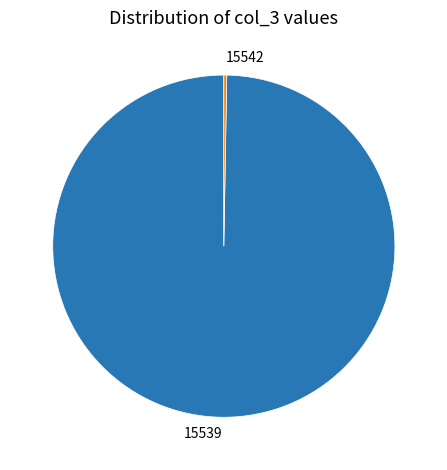

Is it true that 15539 is 89% of the pie?

False